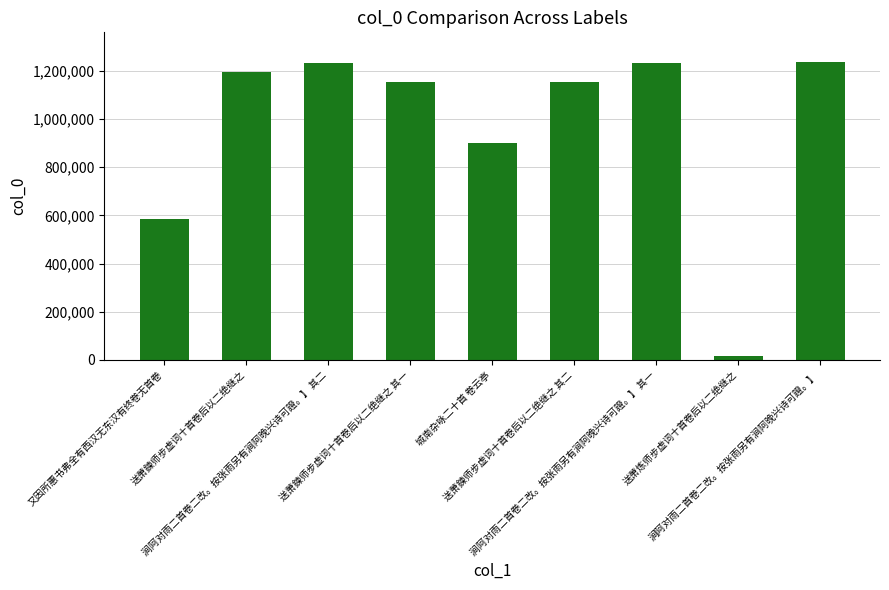

How many bars are there in total?

9